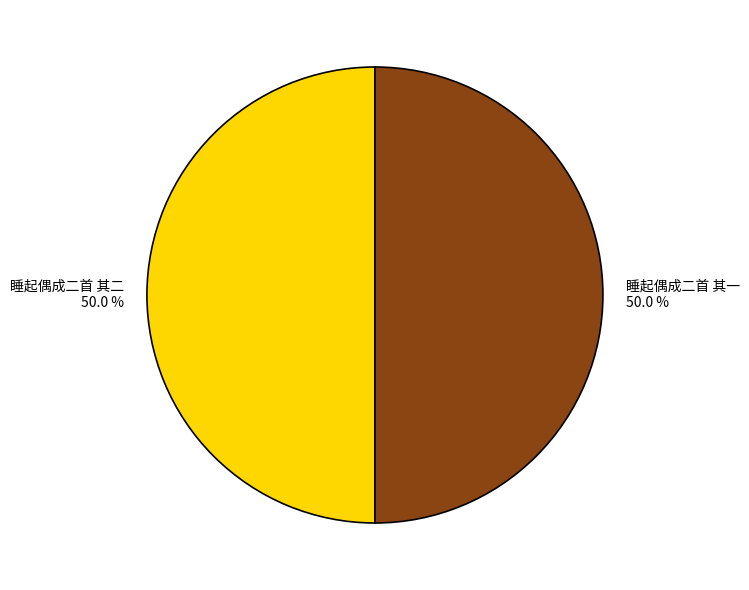

Do 睡起偶成二首 其一 and 睡起偶成二首 其二 together represent more than half of the pie?

Yes